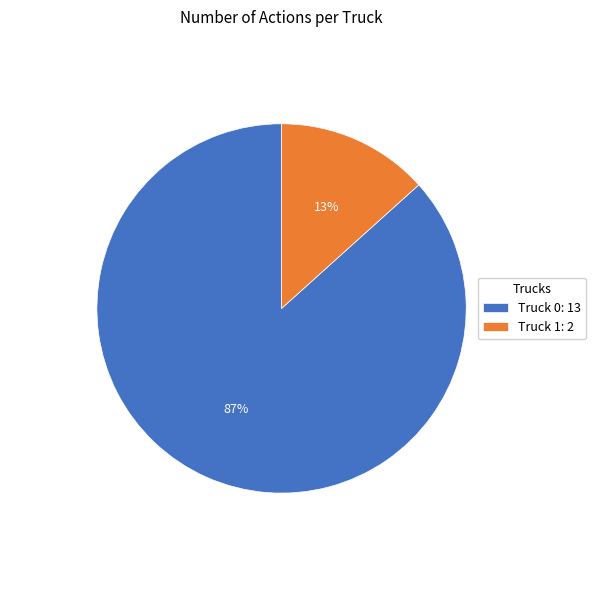

To the nearest percent, what portion does Truck 1 represent?

13%